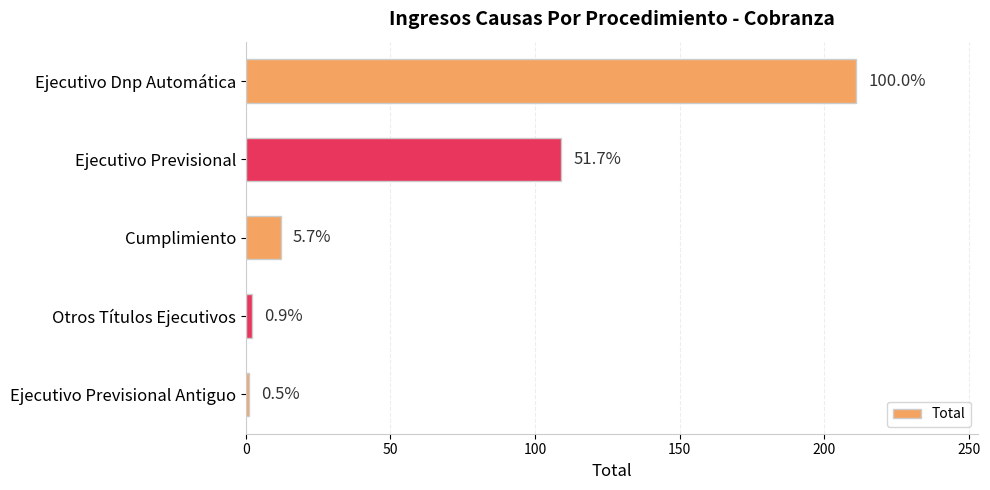

What is the difference between the maximum and minimum values?

210